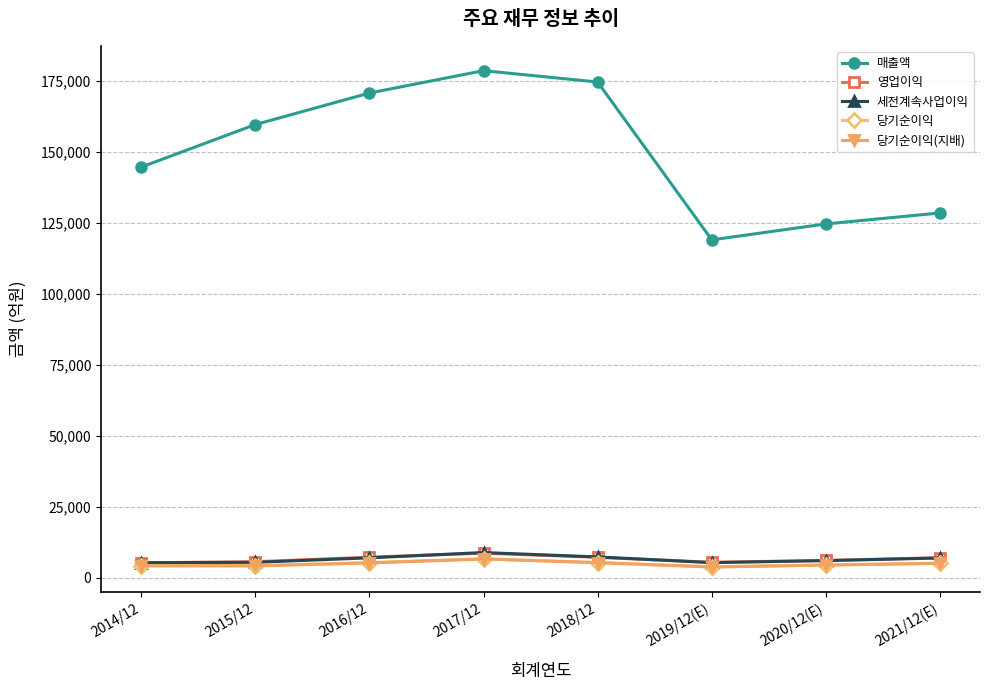

What is the value of the 세전계속사업이익 point at the 1st from the left?

5309